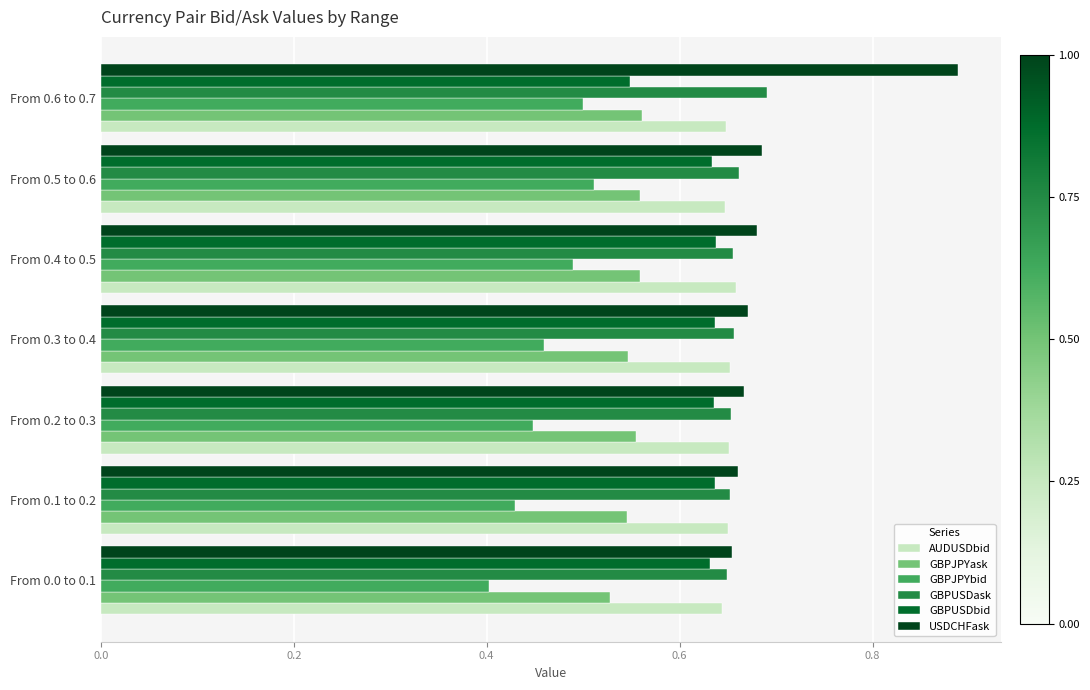

Count the GBPUSDbid values in the range 0 to 1.

7